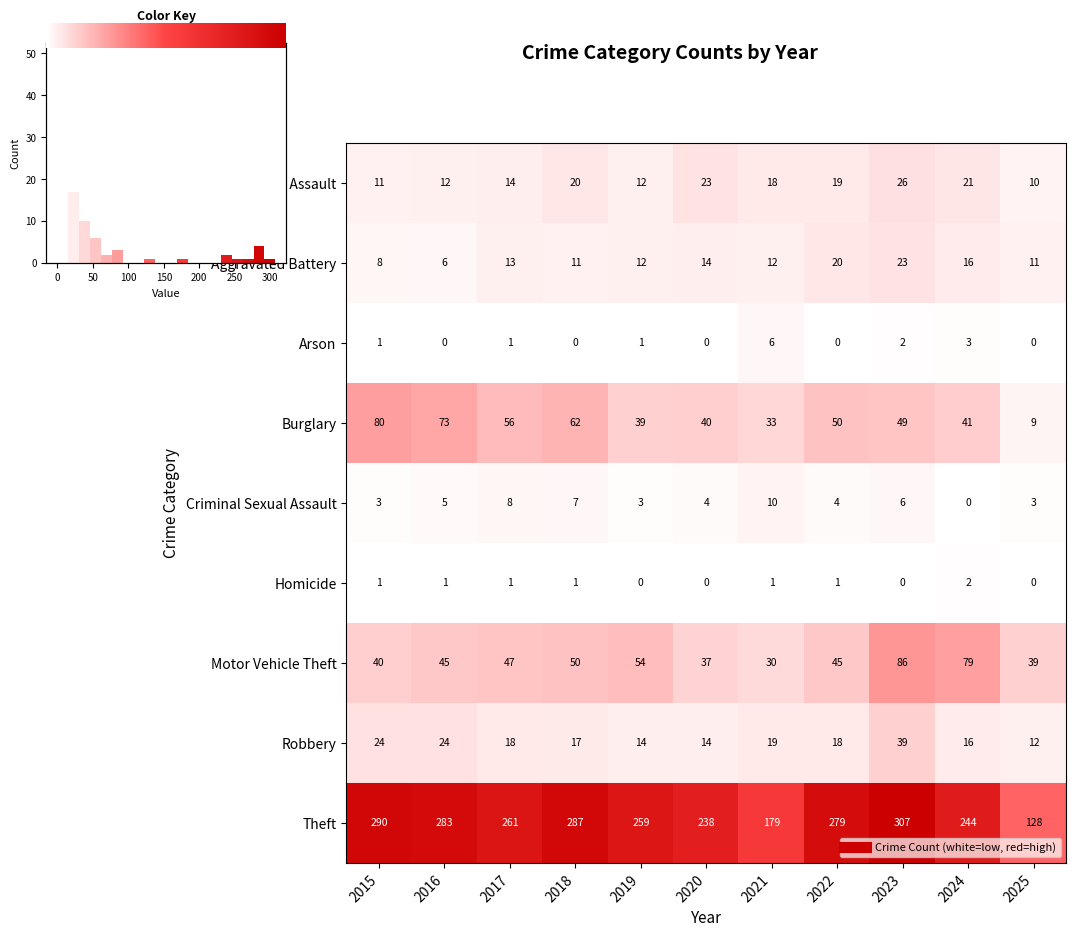

What is the total value across all series at 2019?

394